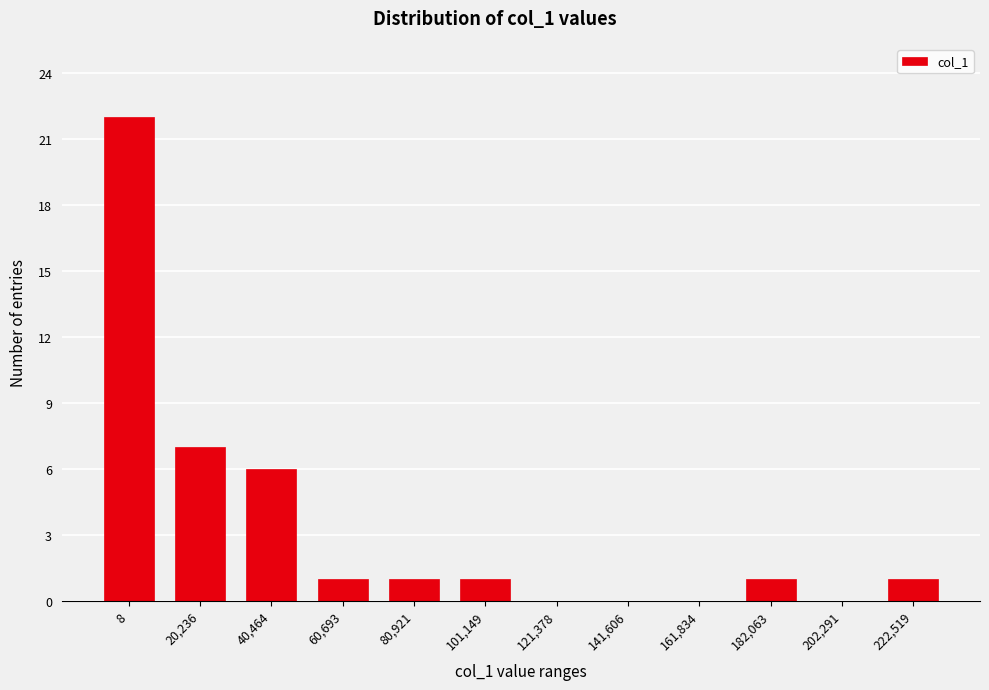

Reading left to right, extract all data points from this chart.

8=22	20,236=7	40,464=6	60,693=1	80,921=1	101,149=1	121,378=0	141,606=0	161,834=0	182,063=1	202,291=0	222,519=1